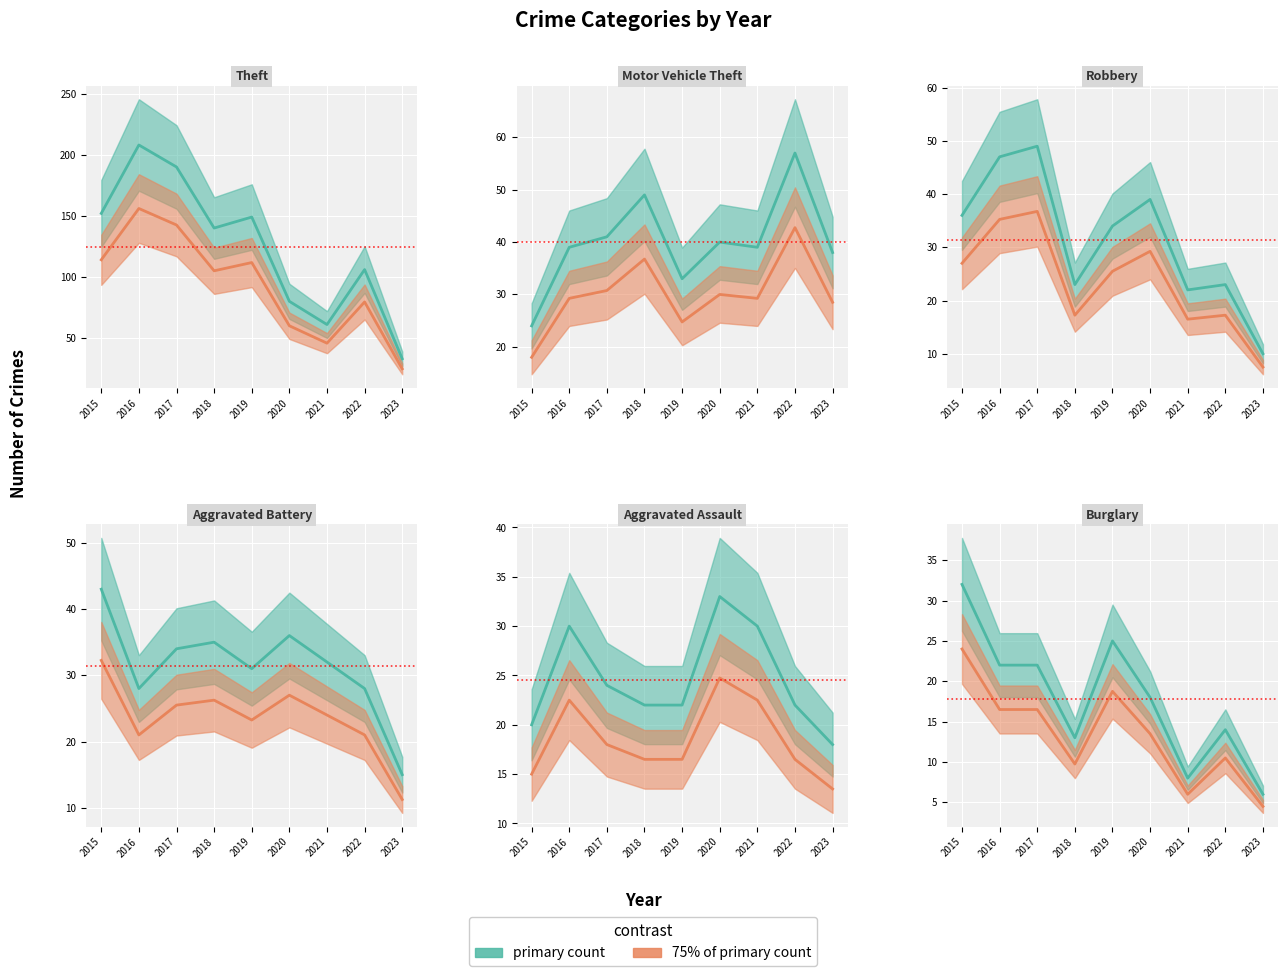

The primary series series shows 5.7 at 2020. True or false?

False